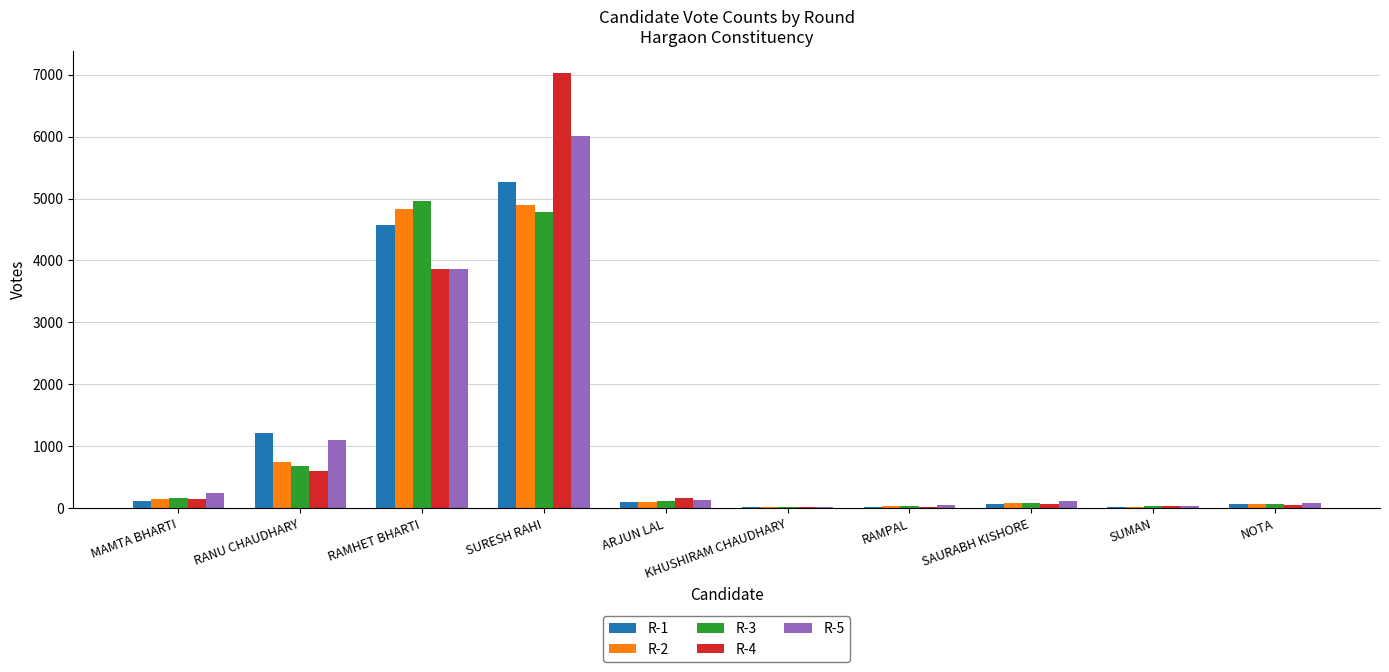

What value does the R-3 series have at MAMTA BHARTI?

172